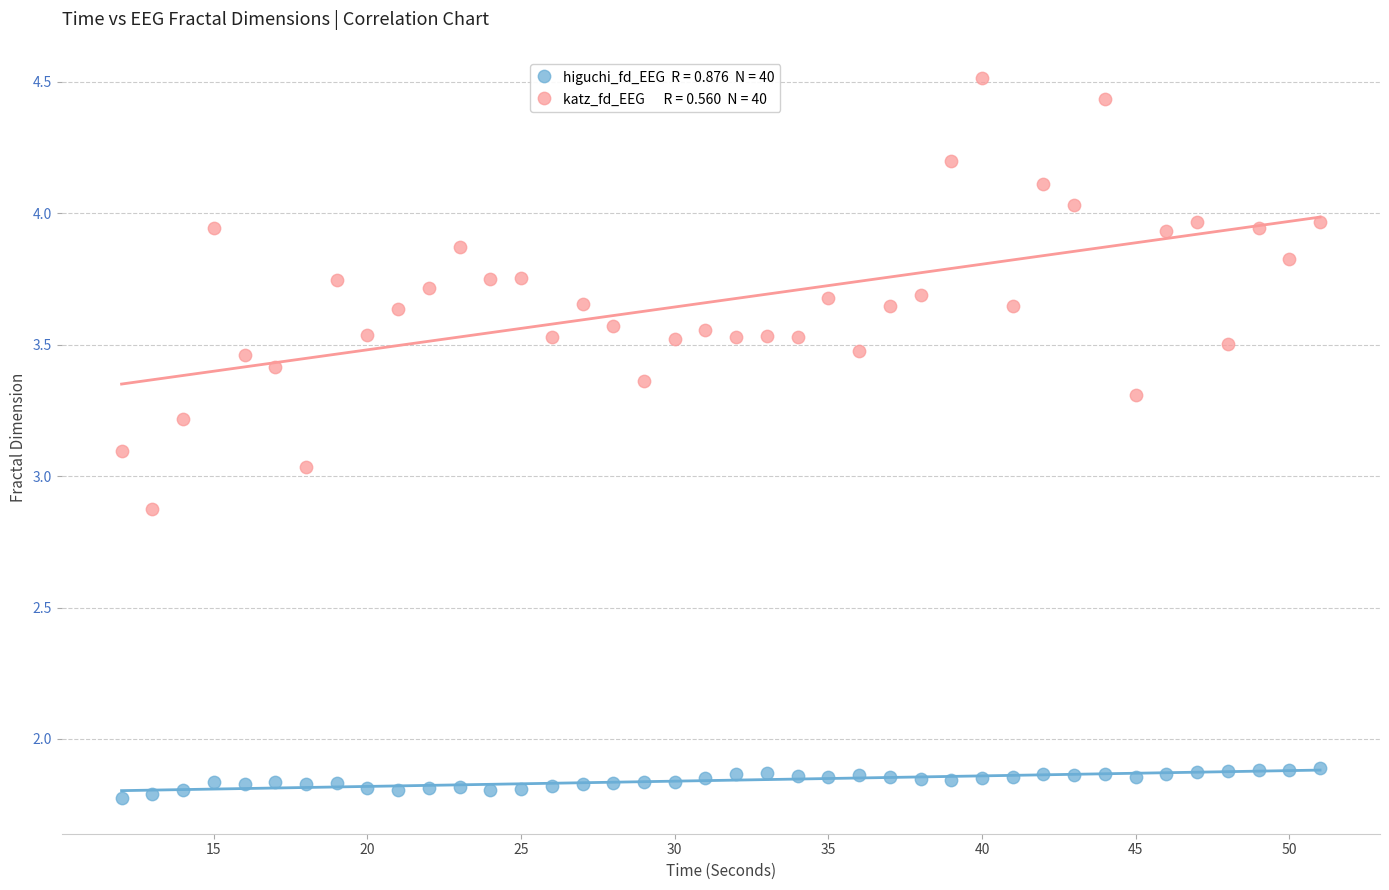

Across all data points, what is the range of X values (max minus min)?

39.0